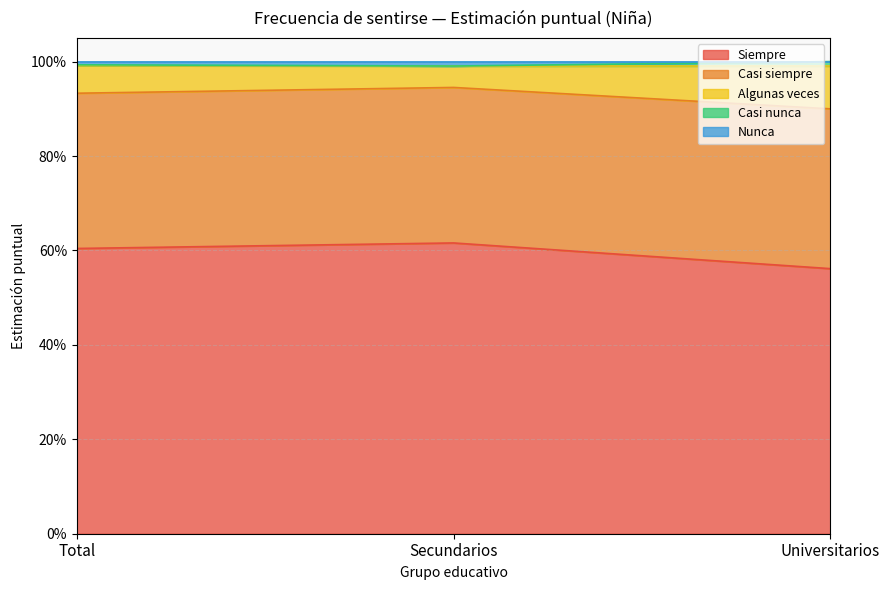

Between Secundarios and Total, which is larger?

Secundarios